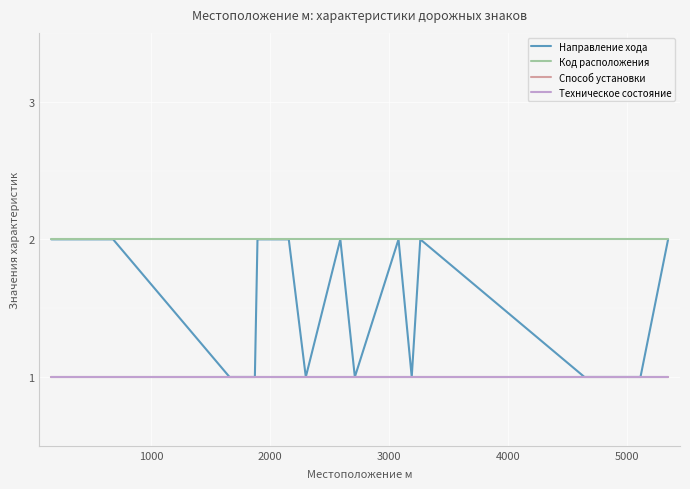

What is the sum of all Способ установки values?

16